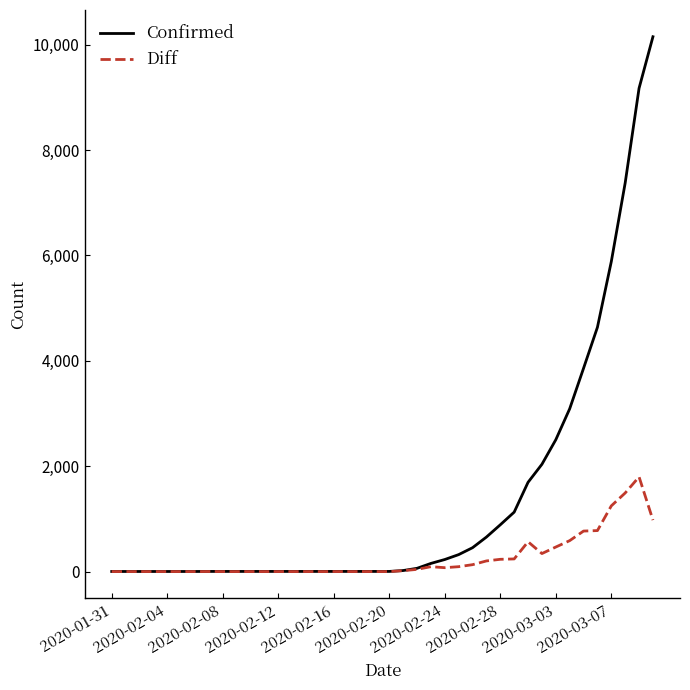

Which series has the largest total across all categories?

Confirmed